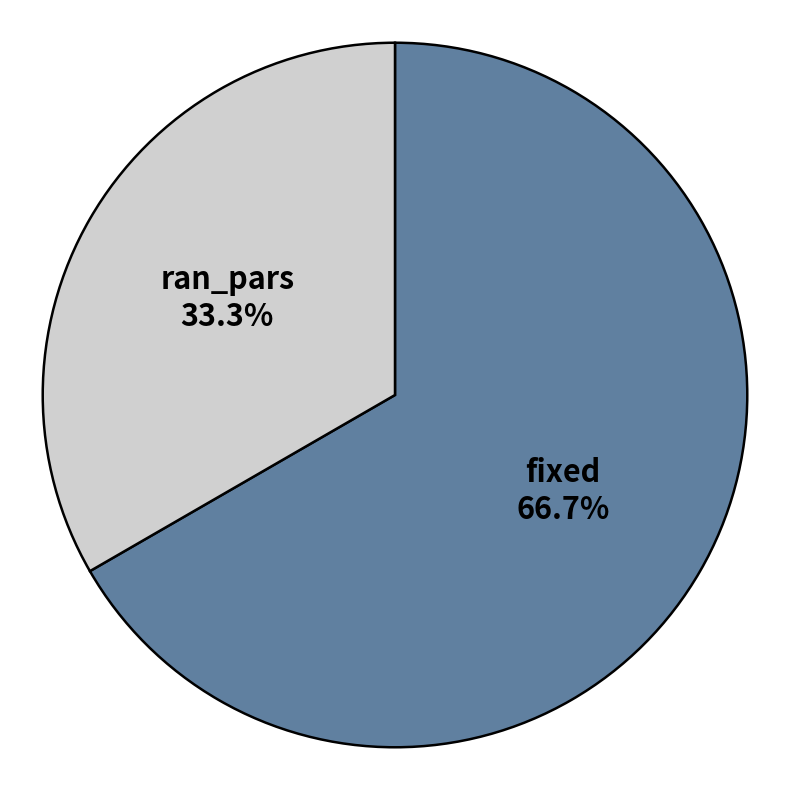

What percentage do fixed and ran_pars together represent?

100.0%